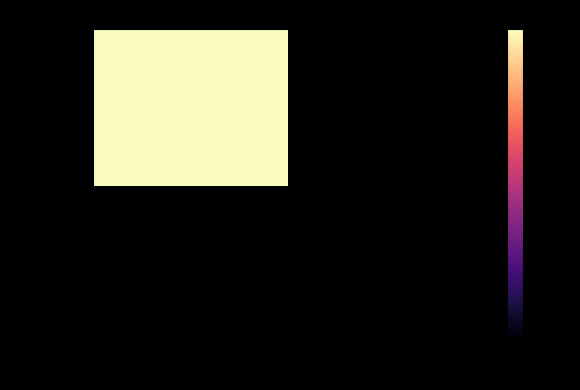

Which category has the highest value across all series?

col_1=0